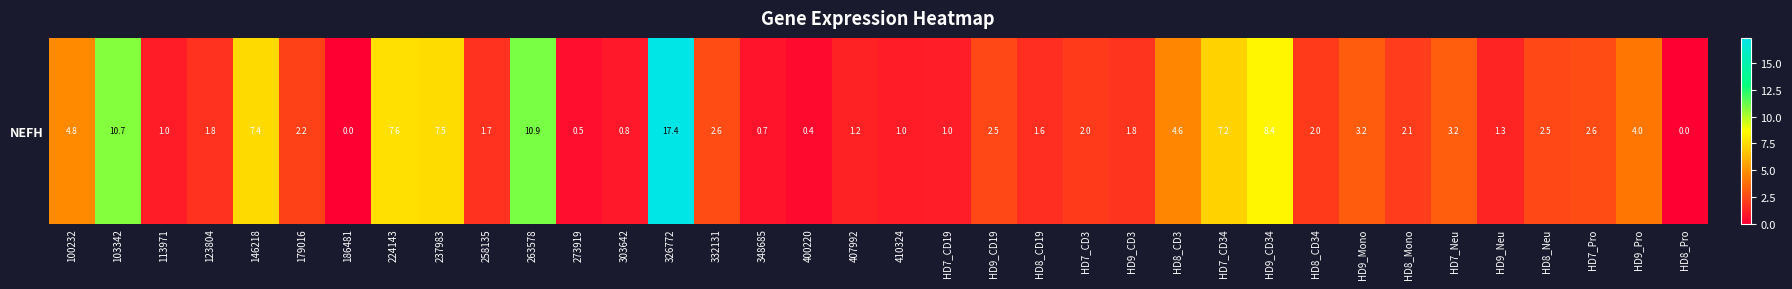

Where is the data nearest to the value 8?

HD9_CD34